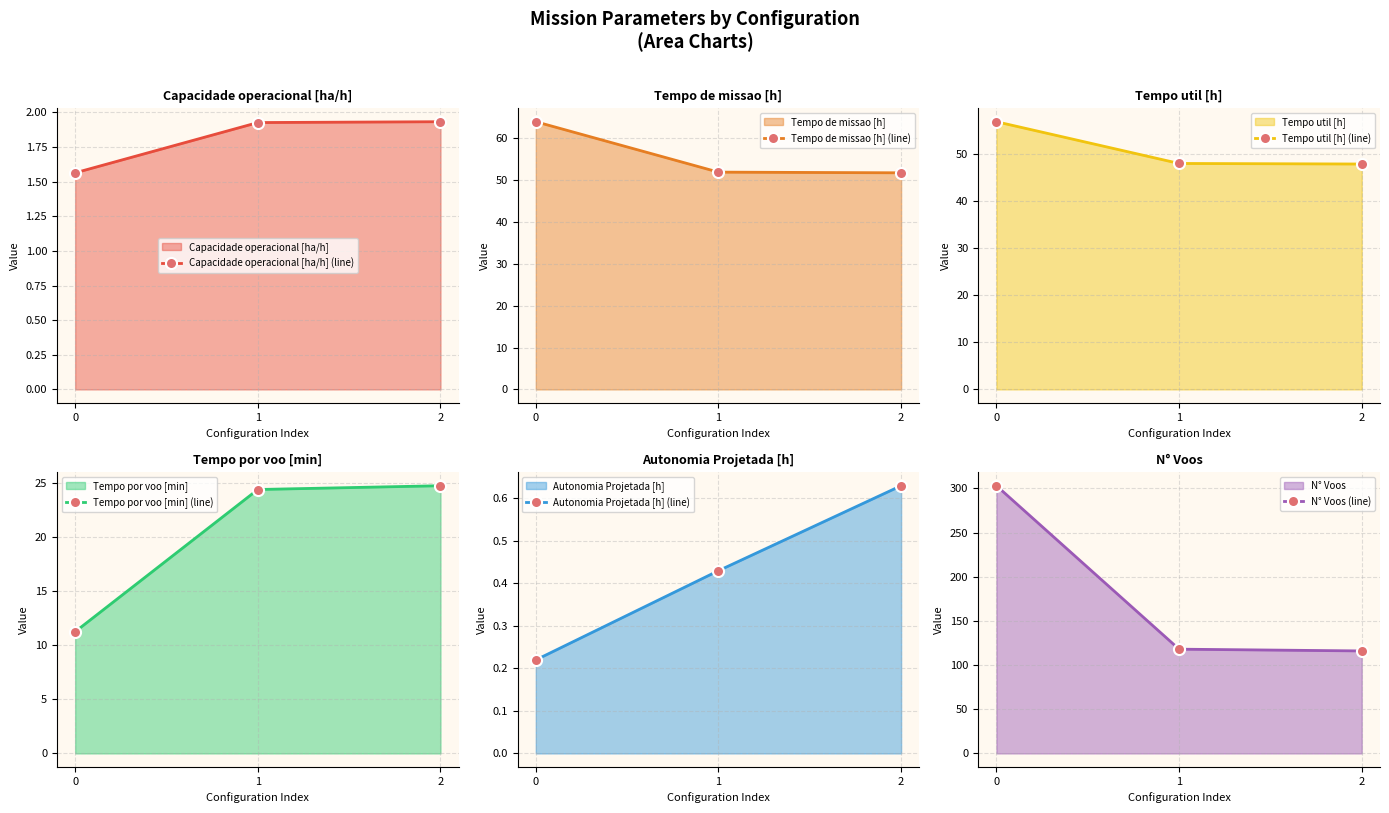

Reading left to right, list all the values displayed in this chart.

Capacidade operacional [ha/h] (line): 1.6	1.9	1.9
Tempo de missao [h] (line): 63.9	51.9	51.7
Tempo util [h] (line): 56.8	48.0	47.8
Tempo por voo [min] (line): 11.2	24.4	24.7
Autonomia Projetada [h] (line): 0.2	0.4	0.6
N° Voos (line): 303.0	118.0	116.0